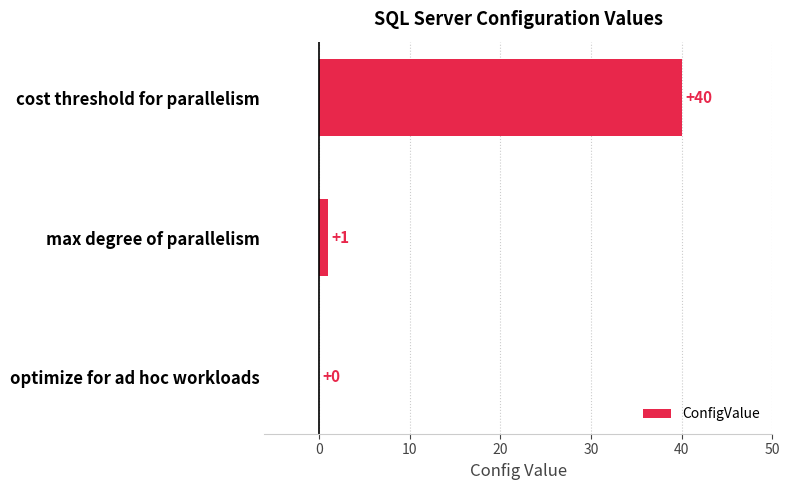

Where is the data nearest to the value 20?

max degree of parallelism